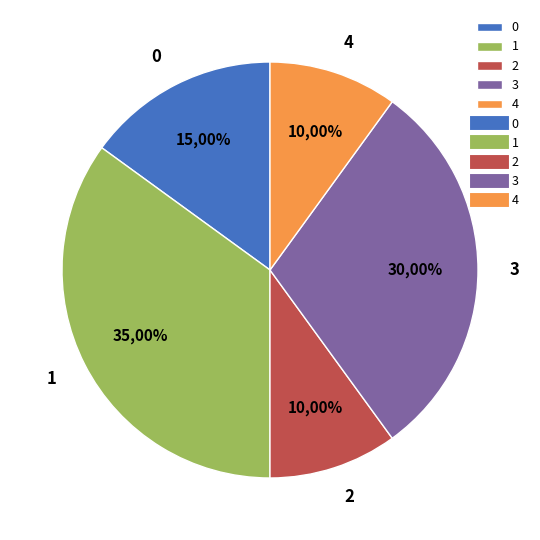

To the nearest percent, what is the average slice percentage?

20%